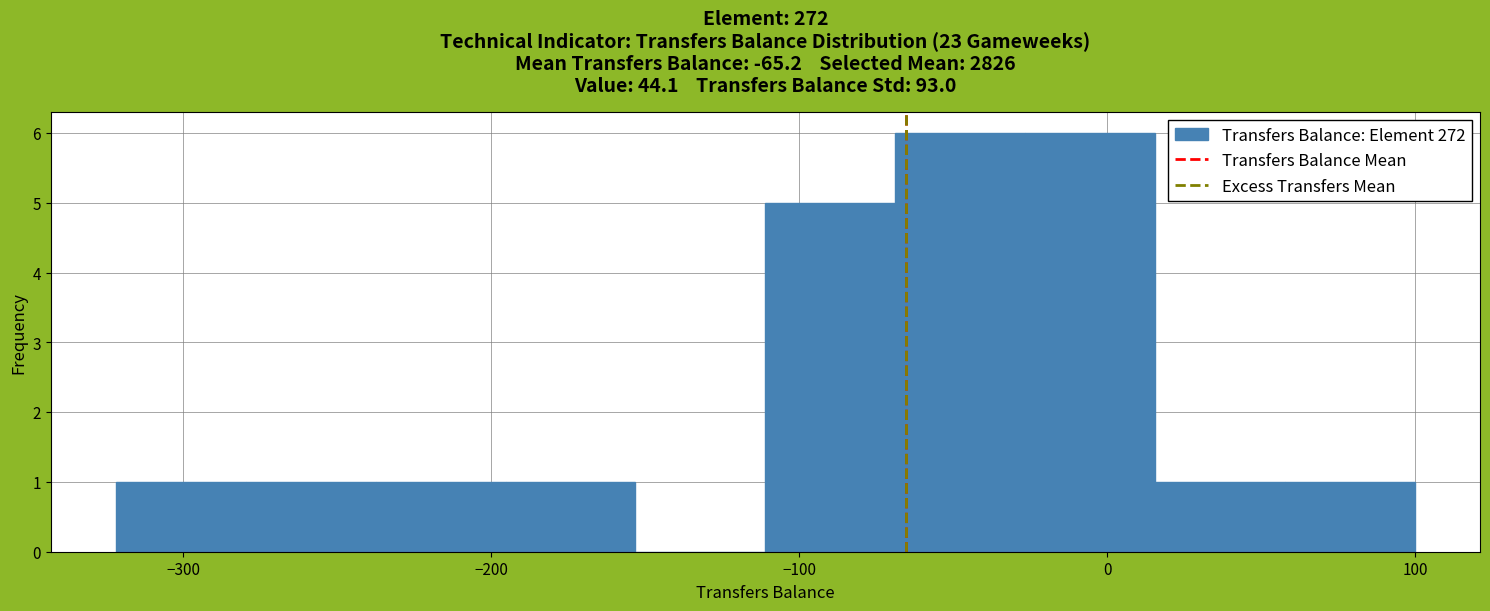

Reading left to right, list every bar in this chart as the range it spans on the x-axis followed by its height. Neither the bar edges nor the heights are printed on the chart, so give them approximately, as read against the axes.

-320 to -280: 1
-280 to -240: 1
-240 to -200: 1
-200 to -150: 1
-150 to -110: 0
-110 to -70: 5
-70 to -30: 6
-30 to 20: 6
20 to 60: 1
60 to 100: 1